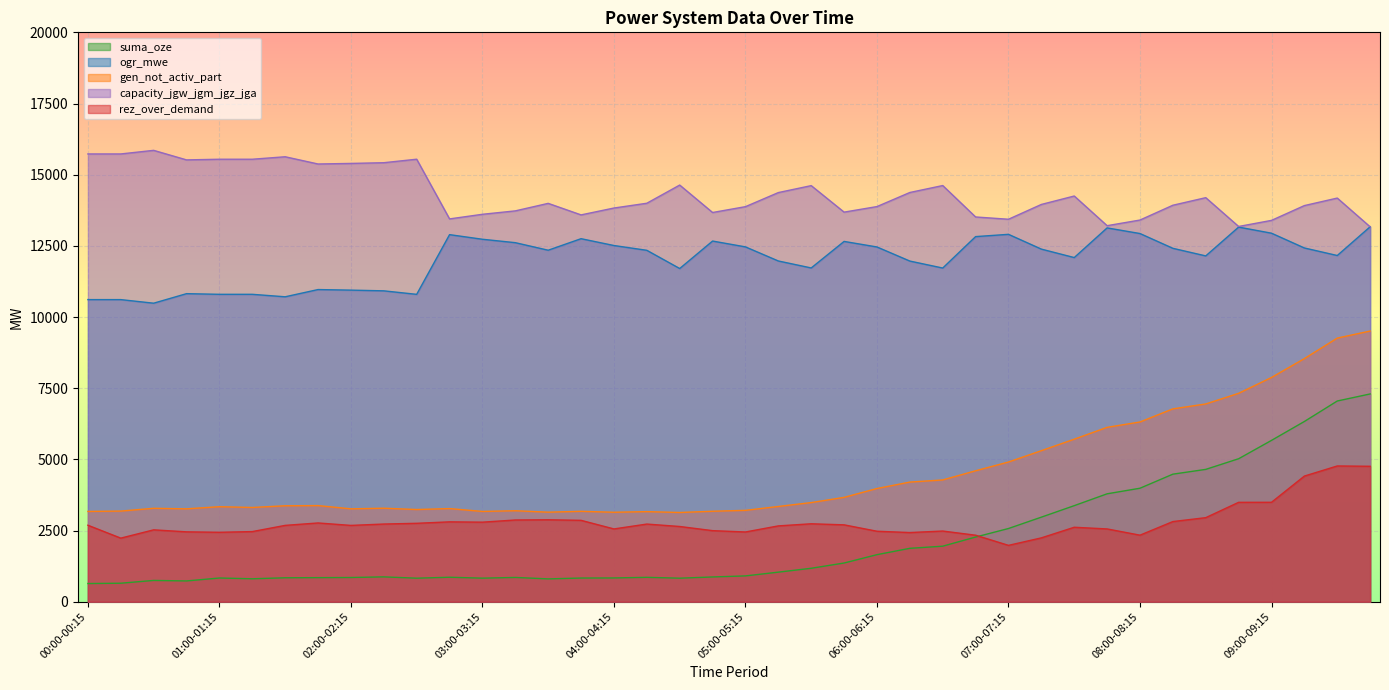

At which category does the chart reach its peak across all series?

00:30-00:45